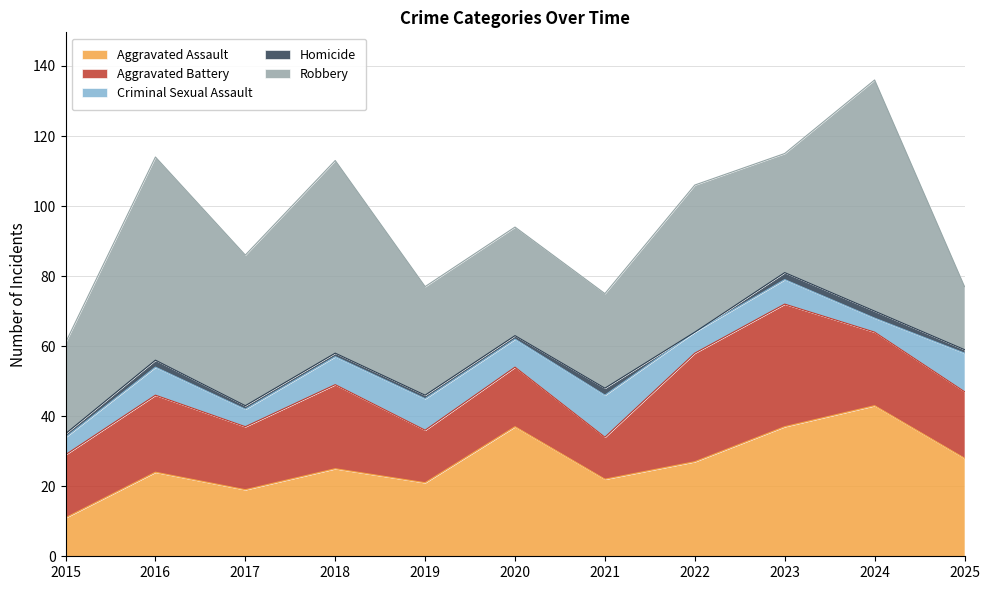

Reading left to right, transcribe all the data shown in this chart.

Aggravated Assault: 2015=11	2016=24	2017=19	2018=25	2019=21	2020=37	2021=22	2022=27	2023=37	2024=43	2025=28
Aggravated Battery: 2015=18	2016=22	2017=18	2018=24	2019=15	2020=17	2021=12	2022=31	2023=35	2024=21	2025=19
Criminal Sexual Assault: 2015=5	2016=8	2017=5	2018=8	2019=9	2020=8	2021=12	2022=6	2023=7	2024=4	2025=11
Homicide: 2015=1	2016=2	2017=1	2018=1	2019=1	2020=1	2021=2	2022=0	2023=2	2024=2	2025=1
Robbery: 2015=26	2016=58	2017=43	2018=55	2019=31	2020=31	2021=27	2022=42	2023=34	2024=66	2025=18